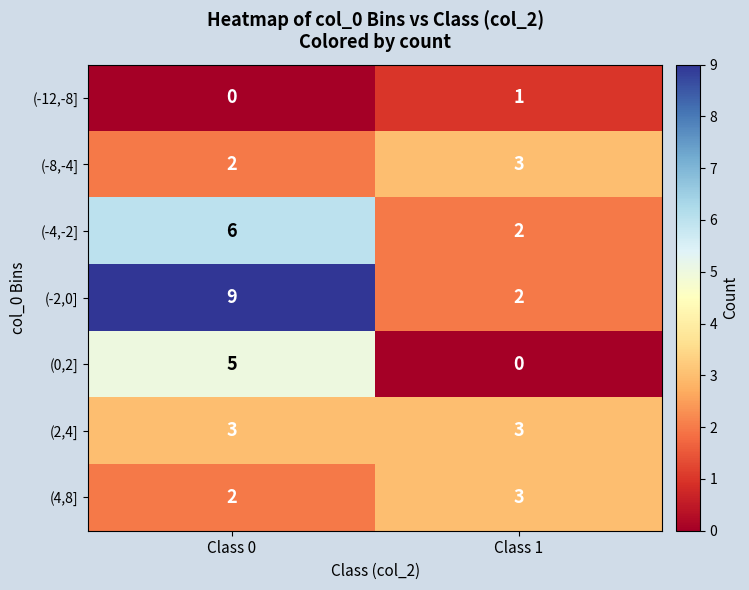

Is it true that (2,4] equals 3 at Class 0?

True